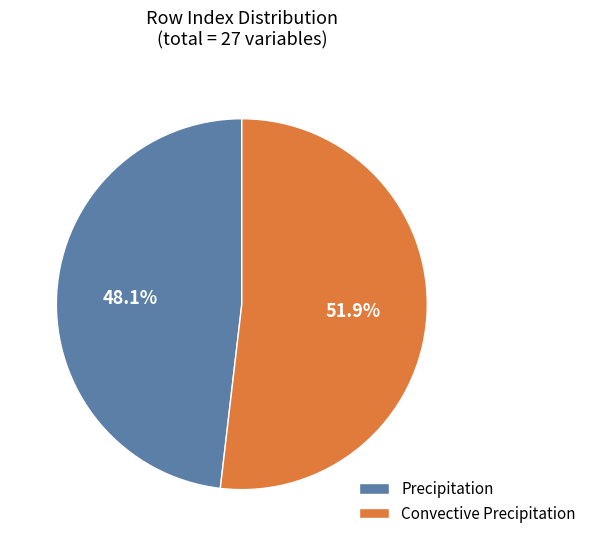

To the nearest percent, what is the difference between the largest and smallest slice percentages?

4%